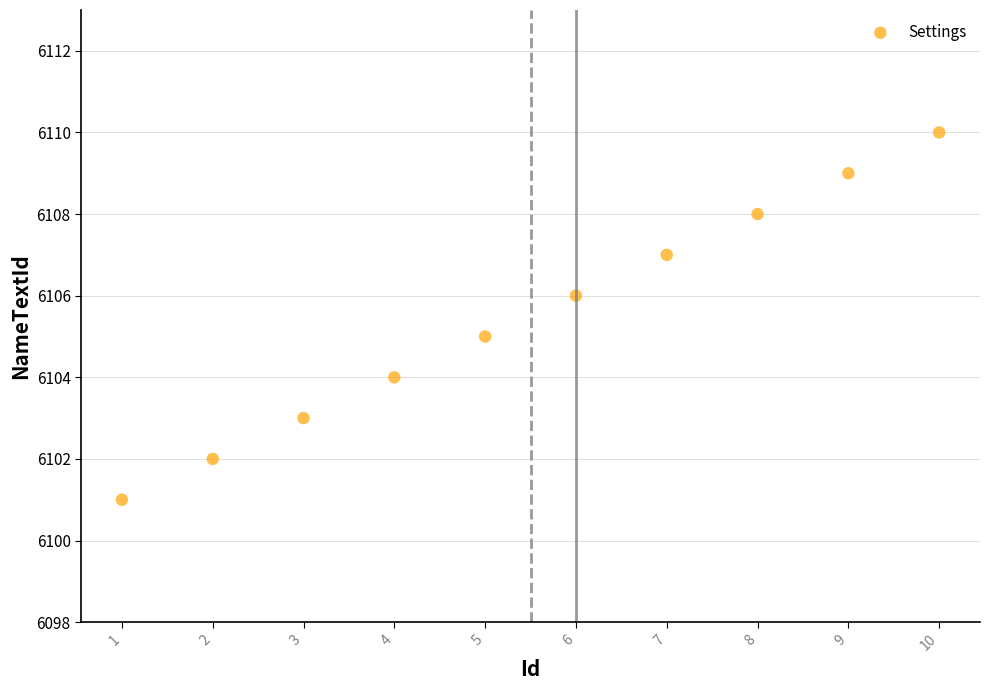

What is the average Y value?

6106